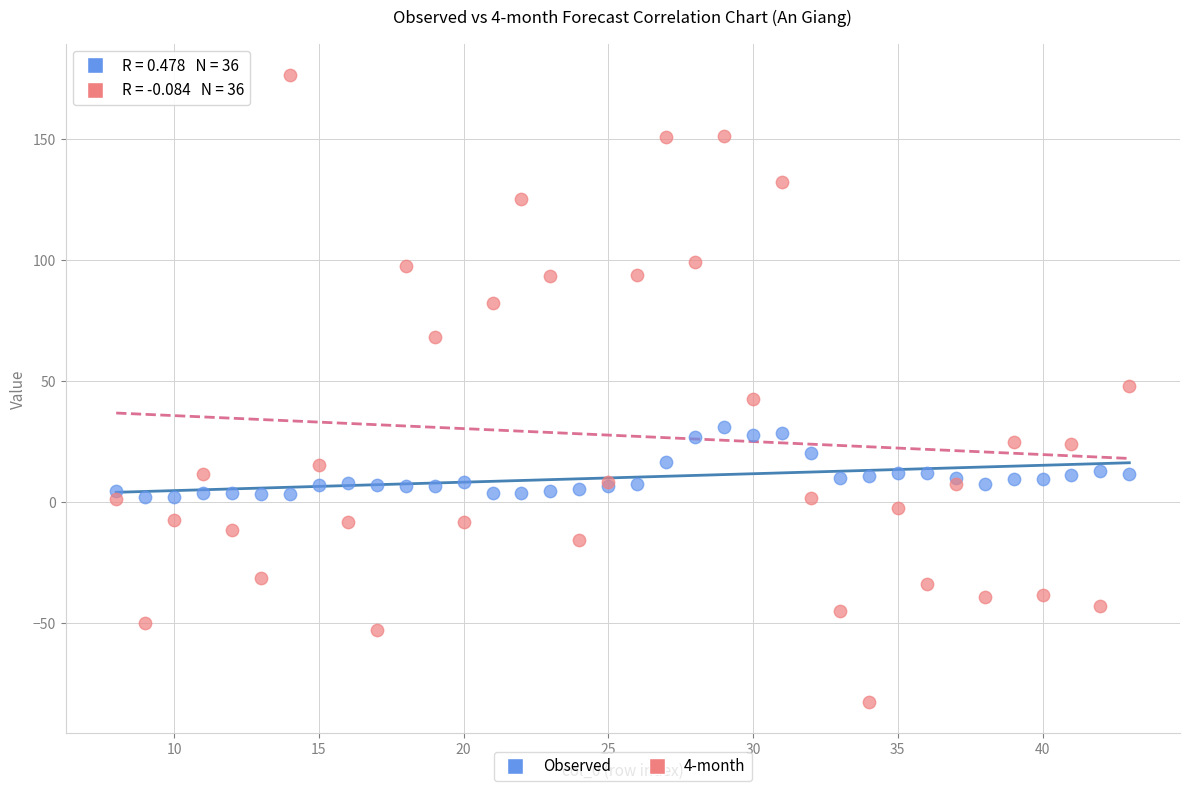

What are all the series names shown in the legend?

Observed, 4-month